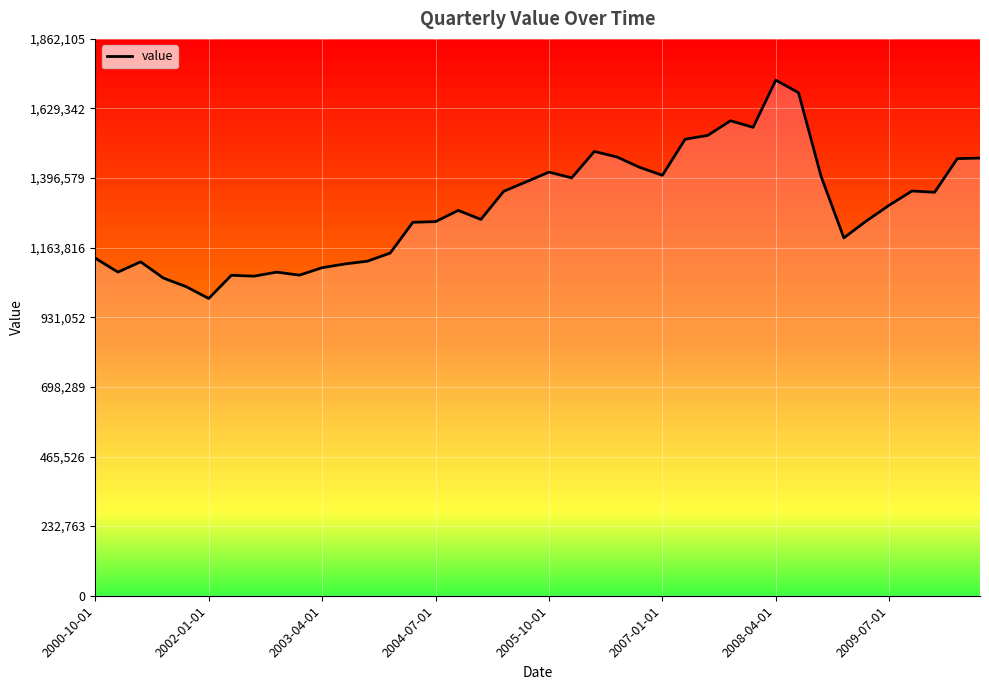

Which category has the lowest value across all series?

2002-01-01